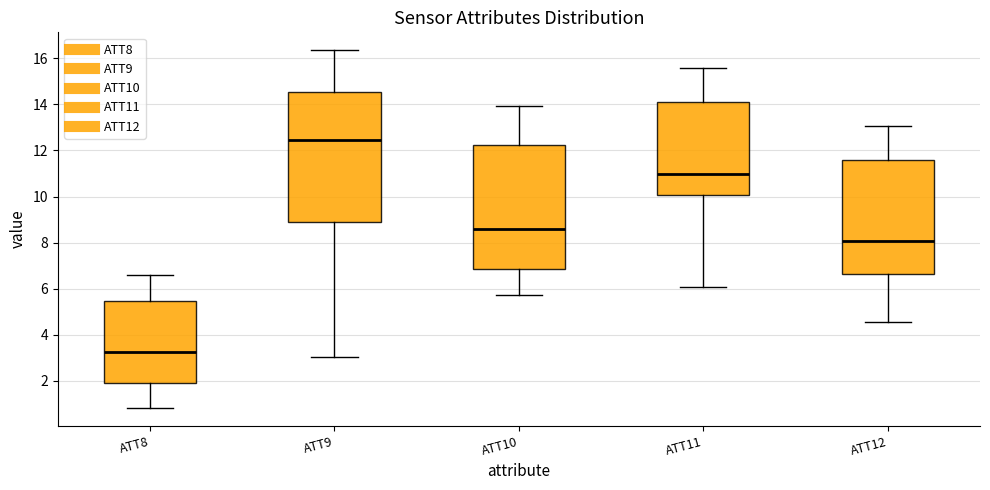

Which box has the lowest median line?

ATT8